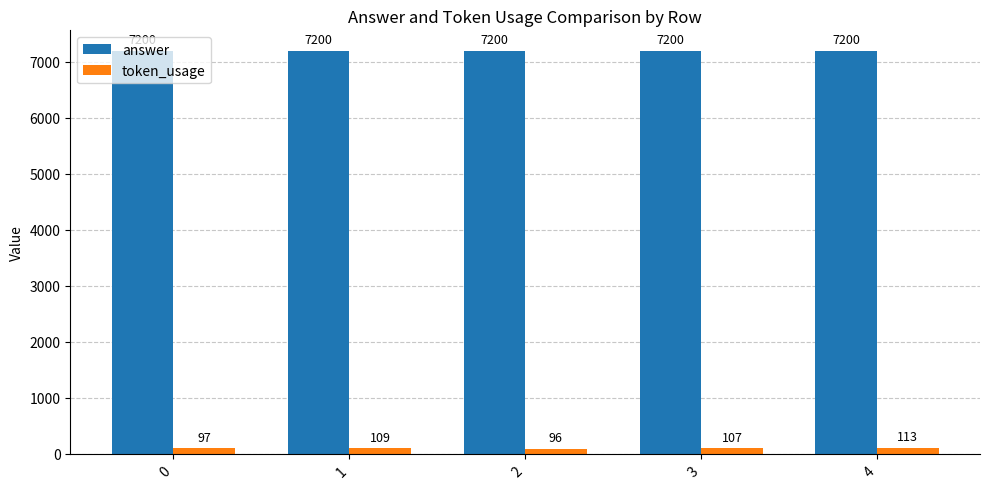

Reading left to right, list all the values displayed in this chart.

answer: 0=7200	1=7200	2=7200	3=7200	4=7200
token_usage: 0=97	1=109	2=96	3=107	4=113